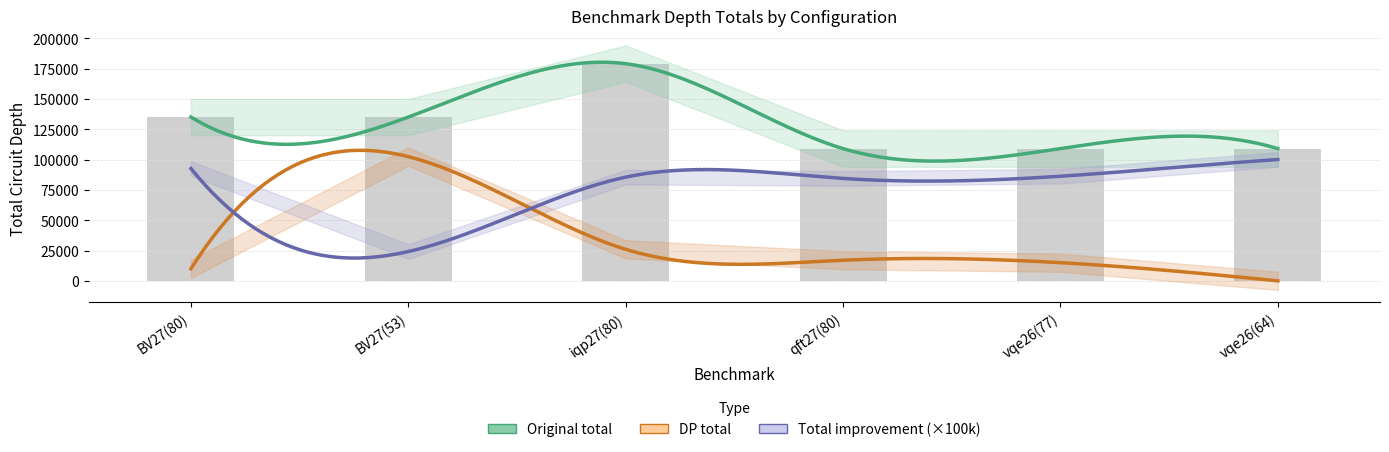

What is the label of the 4th bar from the left?

qft27(80)